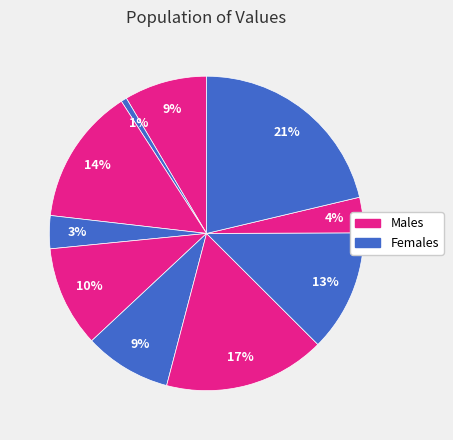

Count the number of slices in the pie.

10